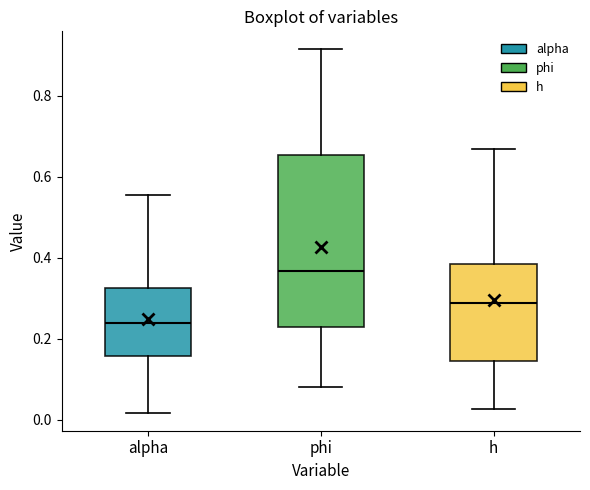

Which box is the tallest, from its lower edge to its upper edge?

phi